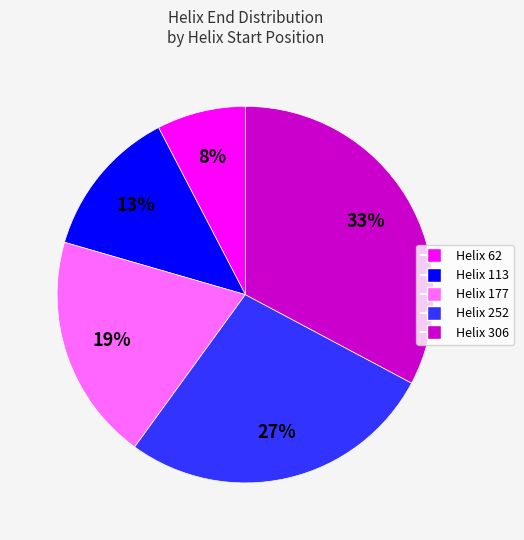

Is there any slice that represents more than half of the pie?

No